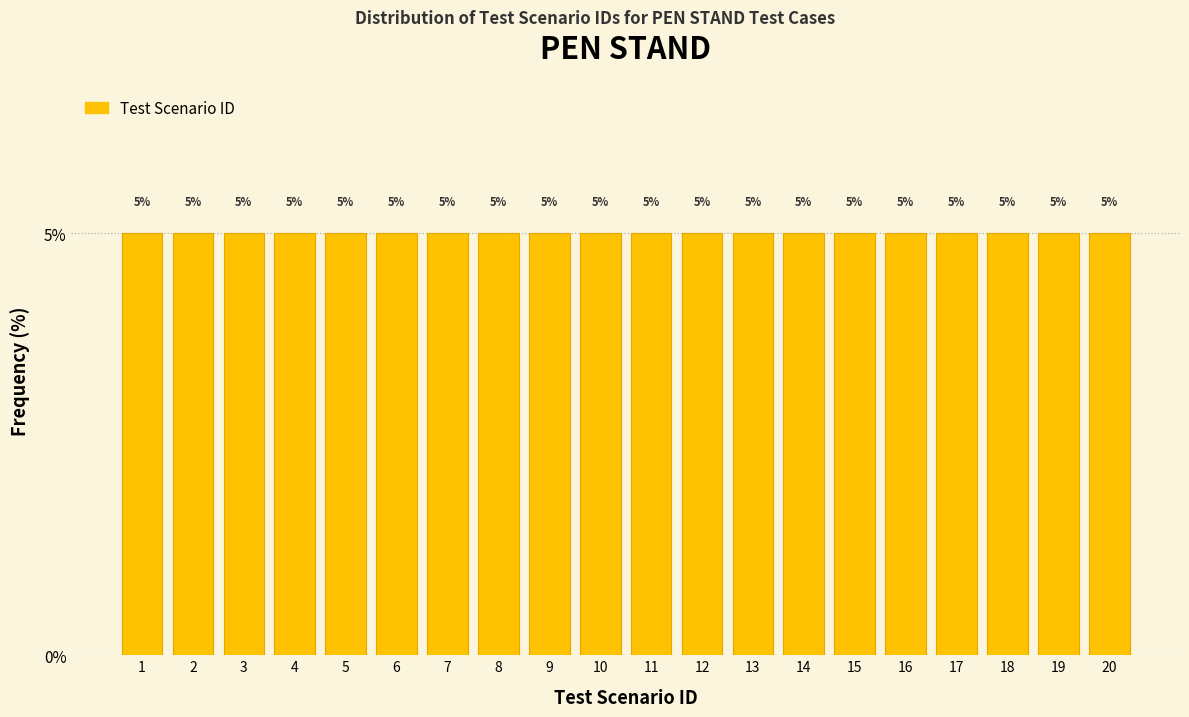

Reading left to right, list every bar in this chart as the range it spans on the x-axis followed by its height.

0.5 to 1.5: 5
1.5 to 2.5: 5
2.5 to 3.5: 5
3.5 to 4.5: 5
4.5 to 5.5: 5
5.5 to 6.5: 5
6.5 to 7.5: 5
7.5 to 8.5: 5
8.5 to 9.5: 5
9.5 to 10.5: 5
10.5 to 11.5: 5
11.5 to 12.5: 5
12.5 to 13.5: 5
13.5 to 14.5: 5
14.5 to 15.5: 5
15.5 to 16.5: 5
16.5 to 17.5: 5
17.5 to 18.5: 5
18.5 to 19.5: 5
19.5 to 20.5: 5